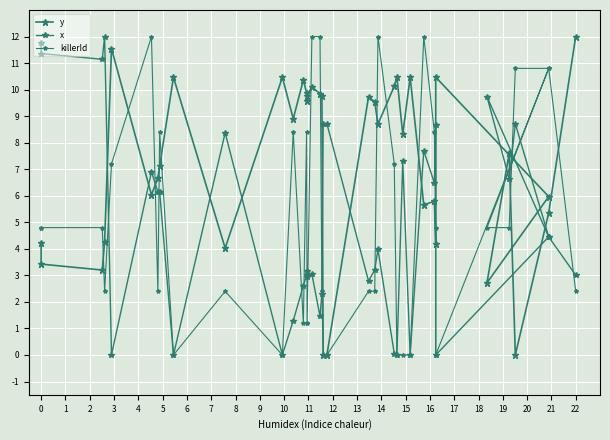

True or false: killerId has more than 1 points higher than both neighbors.

True